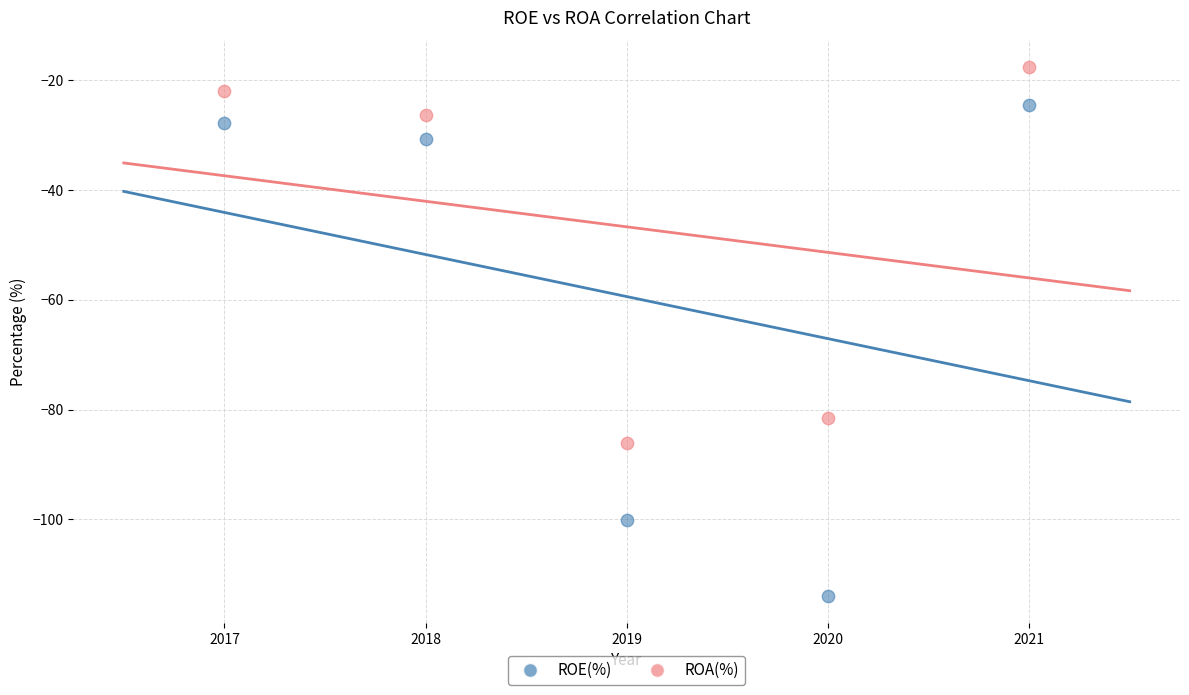

Which series contains the lowest Y value?

ROE(%)